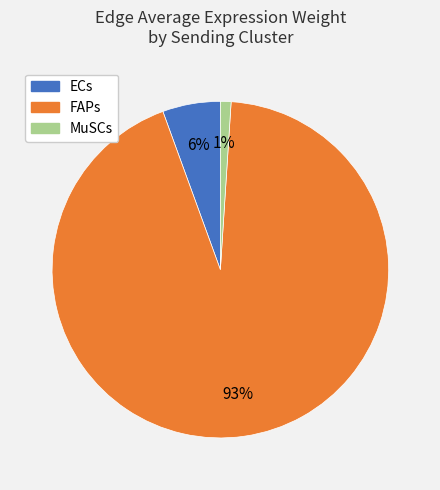

To the nearest percent, what portion does ECs represent?

6%